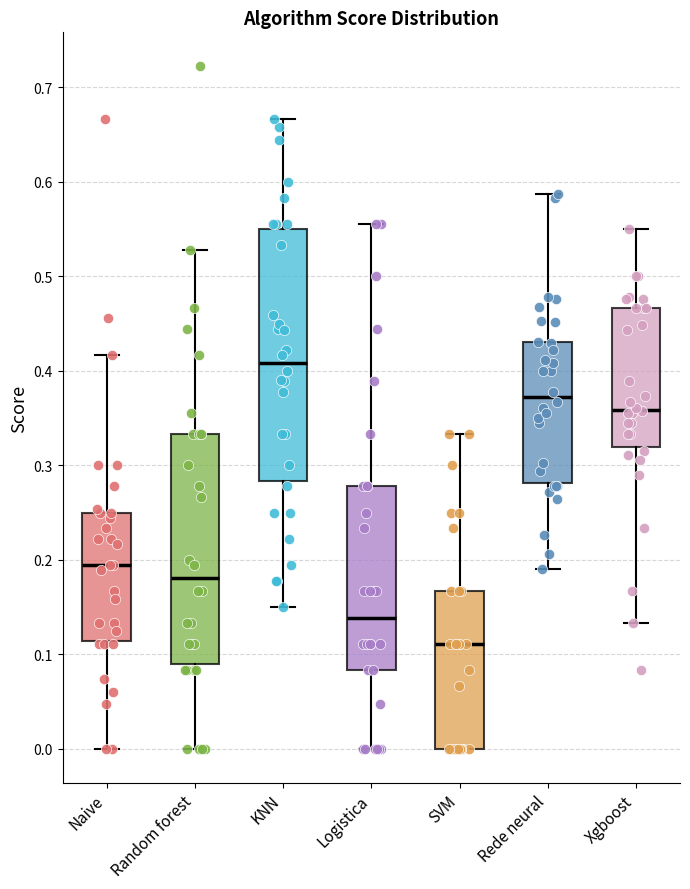

Reading left to right, read every box against the y-axis: the position of its median line, the range the box covers, and the ends of its whiskers. The values are not printed on the chart, so give them approximately, as read against the axis.

Naive: median 0.19, box 0.11 to 0.25, whiskers 0.00 to 0.42
Random forest: median 0.18, box 0.09 to 0.33, whiskers 0.00 to 0.53
KNN: median 0.41, box 0.28 to 0.55, whiskers 0.15 to 0.67
Logistica: median 0.14, box 0.08 to 0.28, whiskers 0.00 to 0.56
SVM: median 0.11, box 0.00 to 0.17, whiskers 0.00 to 0.33
Rede neural: median 0.37, box 0.28 to 0.43, whiskers 0.19 to 0.59
Xgboost: median 0.36, box 0.32 to 0.47, whiskers 0.13 to 0.55